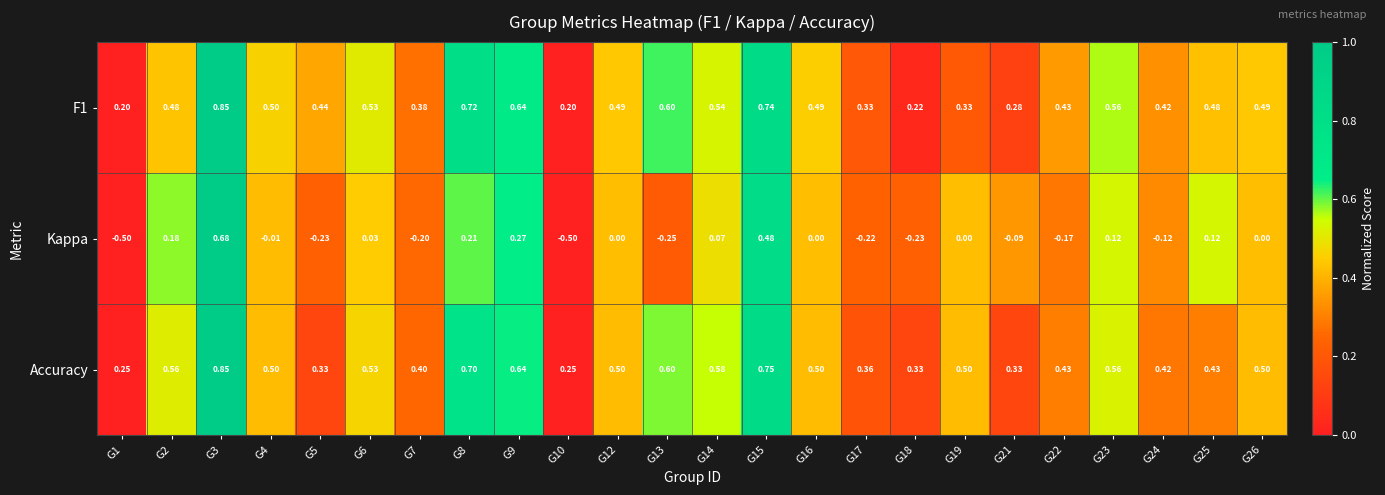

Which series has the largest total across all categories?

Accuracy